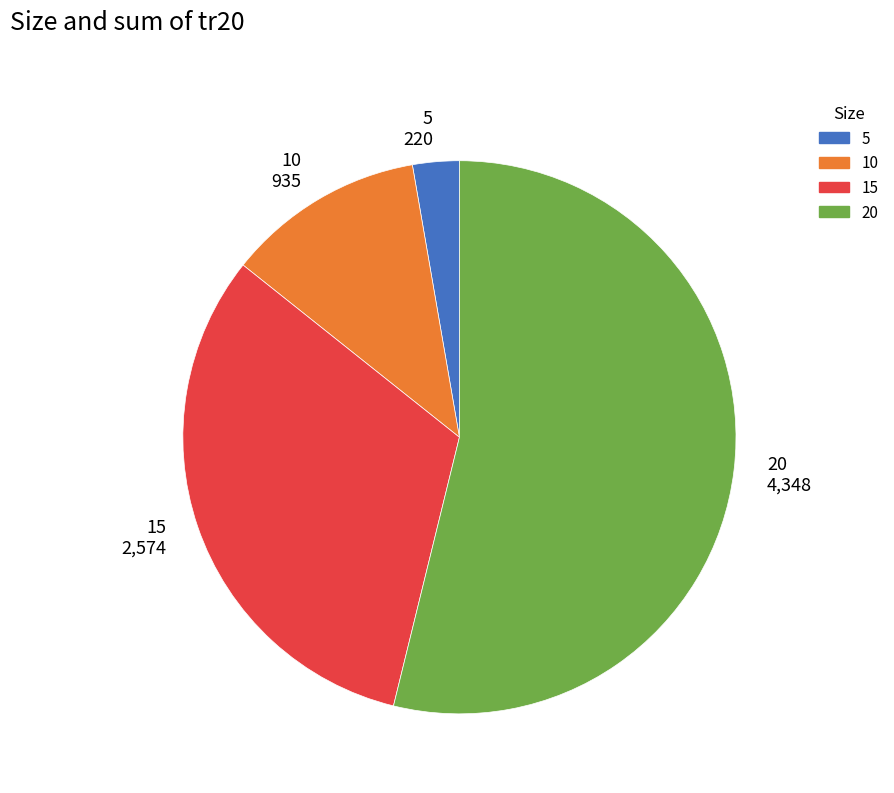

Rank the categories by value from lowest to highest.

5, 10, 15, 20